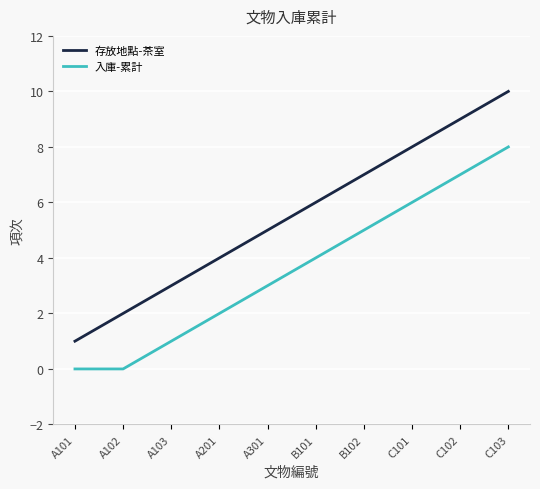

True or false: 存放地點-茶室 has more than 0 interior local peaks.

False